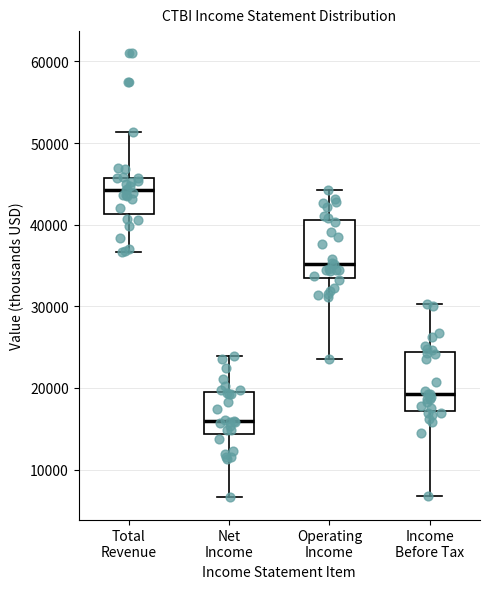

Reading left to right, transcribe this box plot: for each box, give where its median line is, the range the box spans, and where its two whiskers end, as read against the y-axis. The values are not printed on the chart, so give them approximately, as read against the axis.

Total Revenue: median 44000, box 41000 to 46000, whiskers 37000 to 51000
Net Income: median 16000, box 14000 to 20000, whiskers 7000 to 24000
Operating Income: median 35000, box 33000 to 41000, whiskers 24000 to 44000
Income Before Tax: median 19000, box 17000 to 24000, whiskers 7000 to 30000